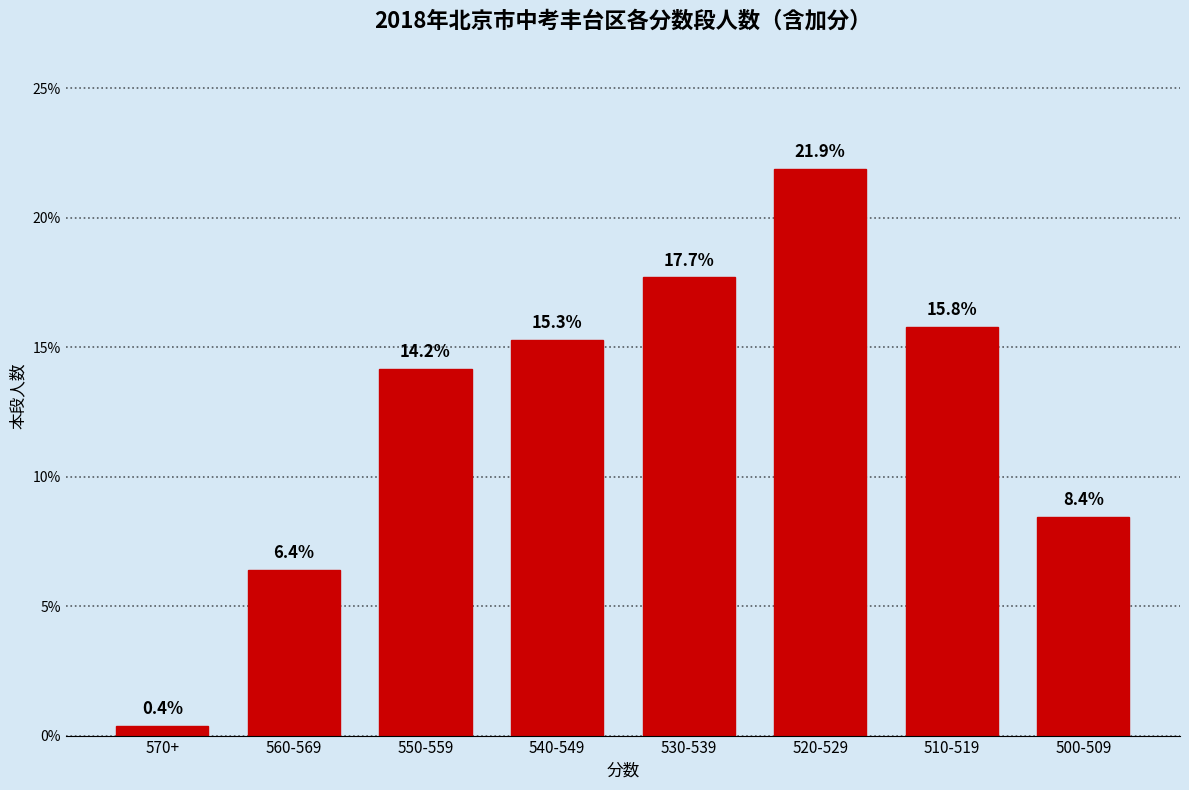

Reading left to right, extract all data points from this chart.

0.4	6.4	14.2	15.3	17.7	21.9	15.8	8.4